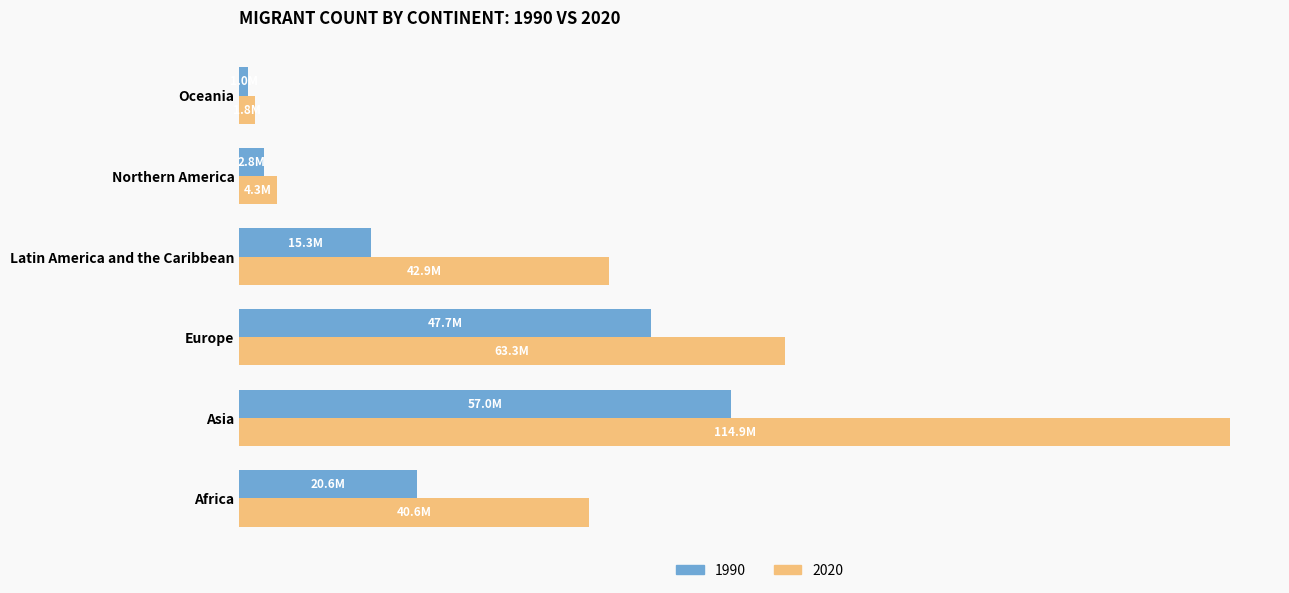

What is the label of the 6th bar from the left?

Oceania